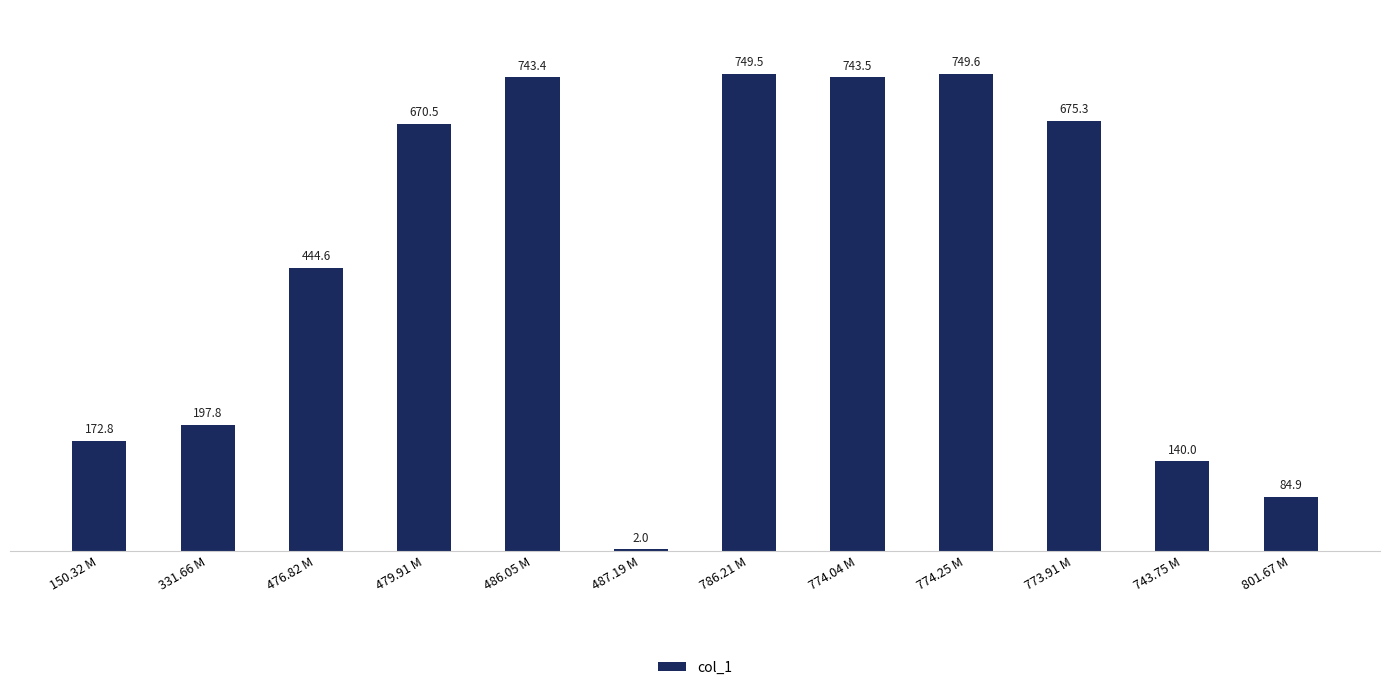

At which label does the data first exceed 670?

479.91 M